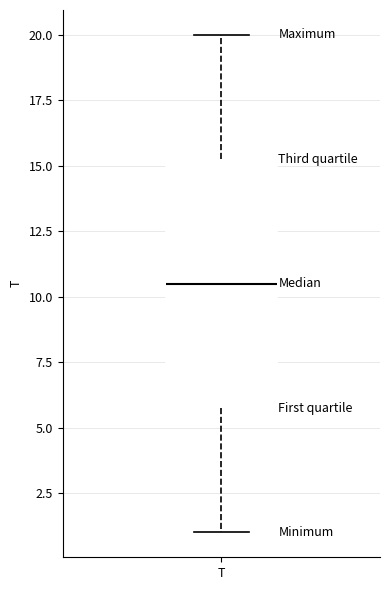

Read this box plot against the y-axis: the position of the median line, the range covered by the box, and the ends of both whiskers. The values are not printed on the chart, so give them approximately, as read against the axis.

median 10.5, box 6.0 to 15.5, whiskers 1.0 to 20.0